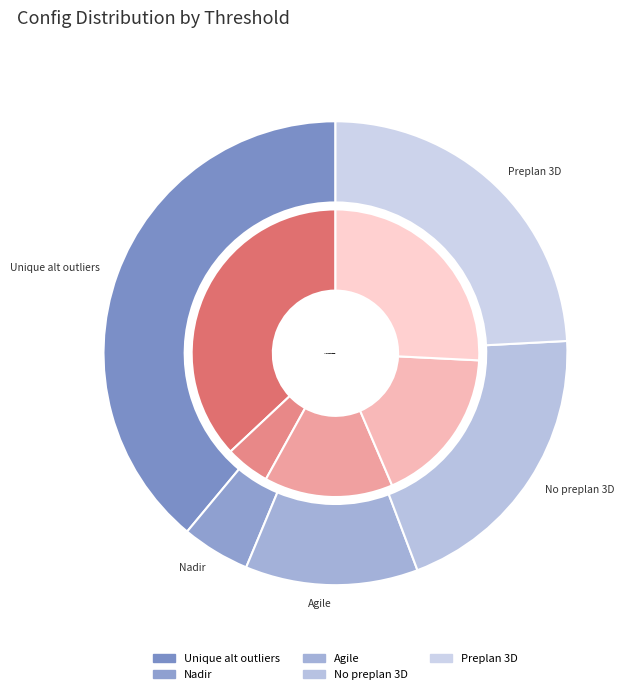

How many slices are in this pie chart?

5